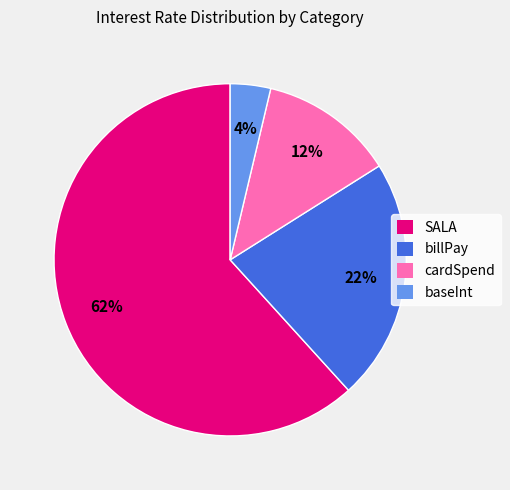

Is it true that cardSpend is 4% of the pie?

False